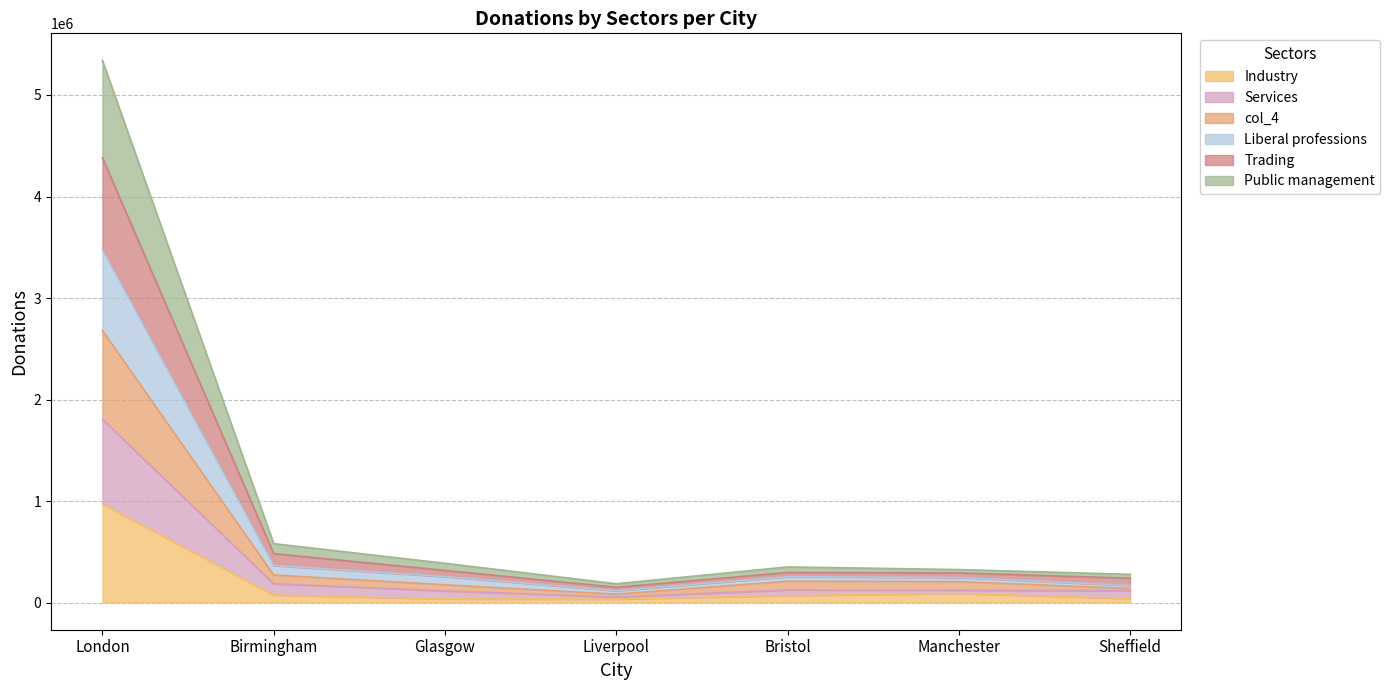

At which category is the sum across all series the highest?

London